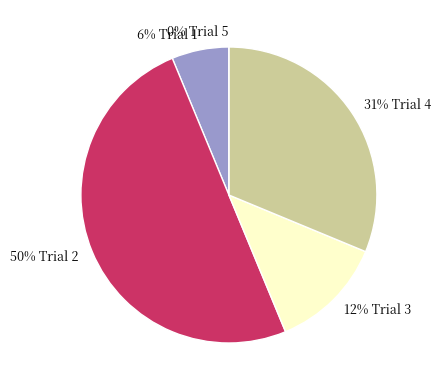

The 1 slice represents 15% of the pie. True or false?

False